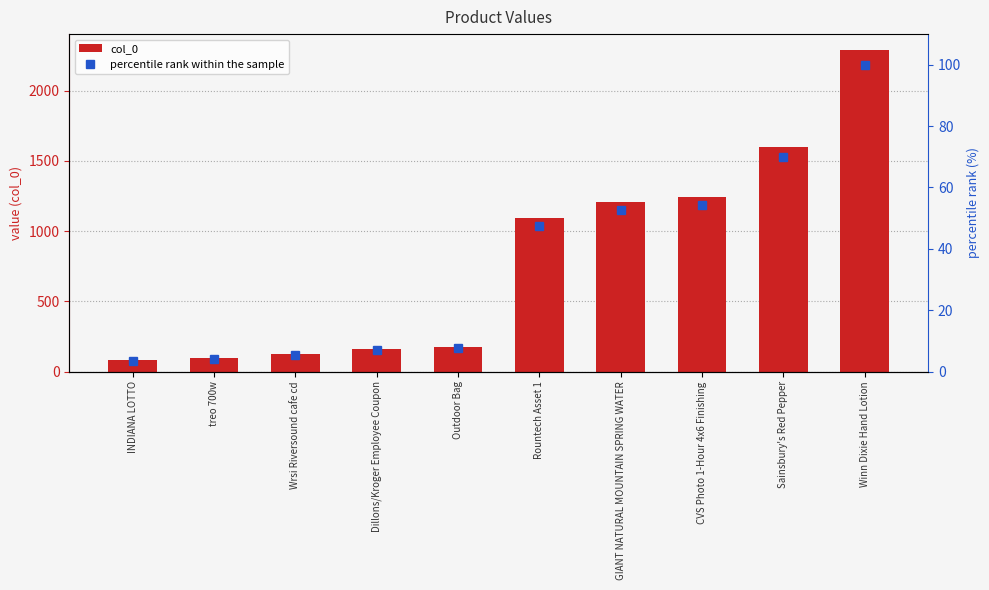

Between Dillons/Kroger Employee Coupon and Rountech Asset 1, which series saw the biggest shift?

col_0